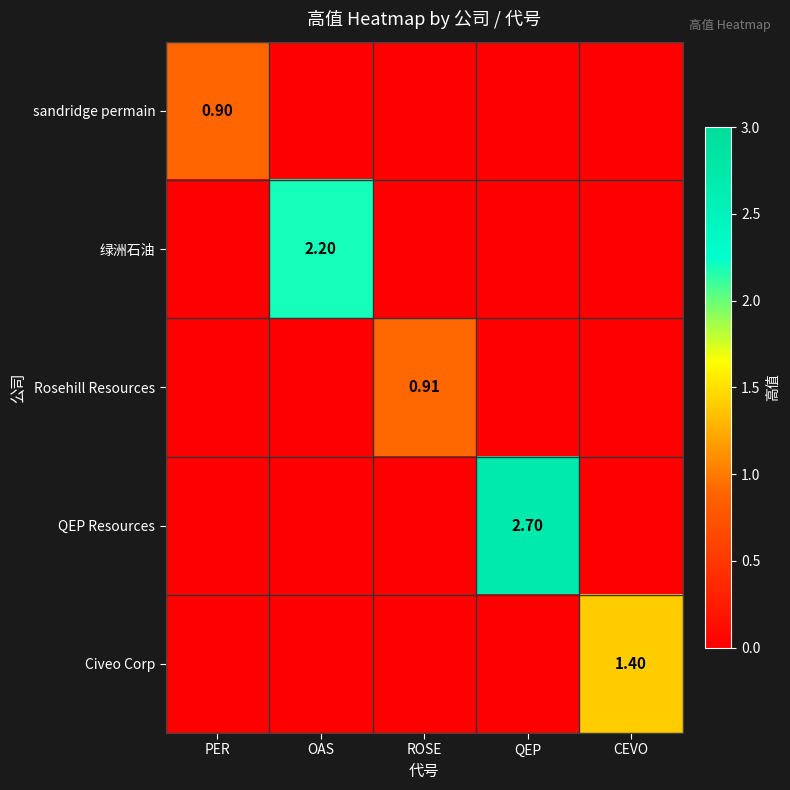

At which label does QEP Resources reach its peak?

QEP